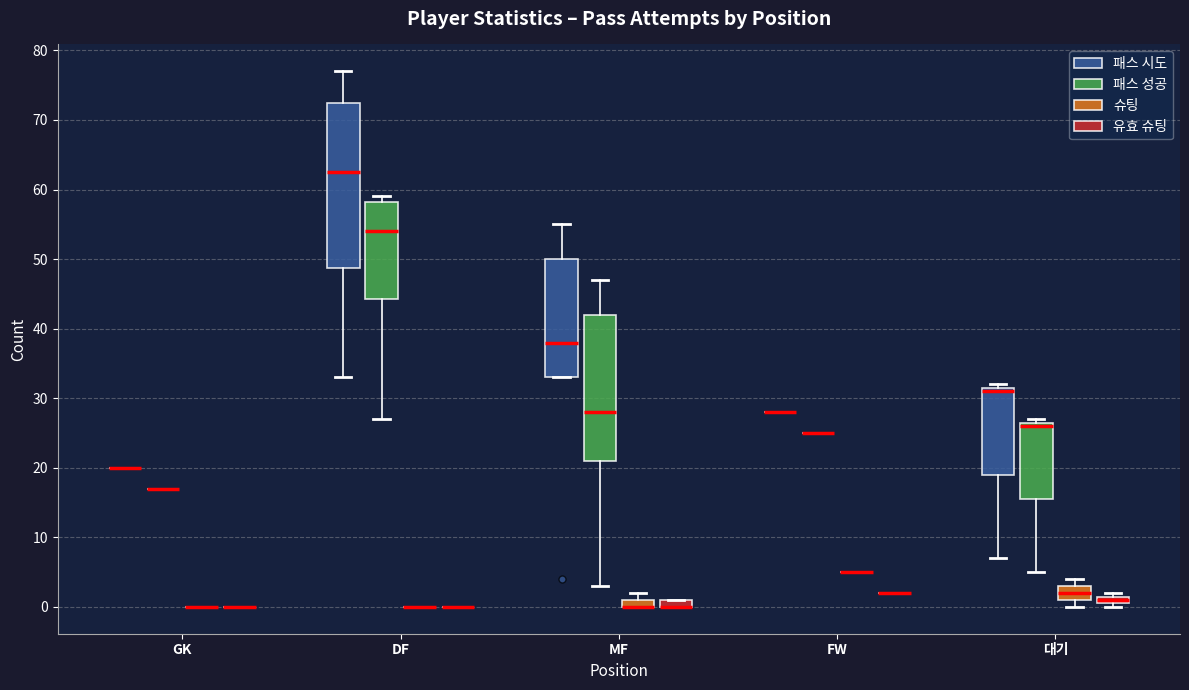

Comparing the boxes themselves (not the whiskers), which one is the tallest?

DF (패스 시도)